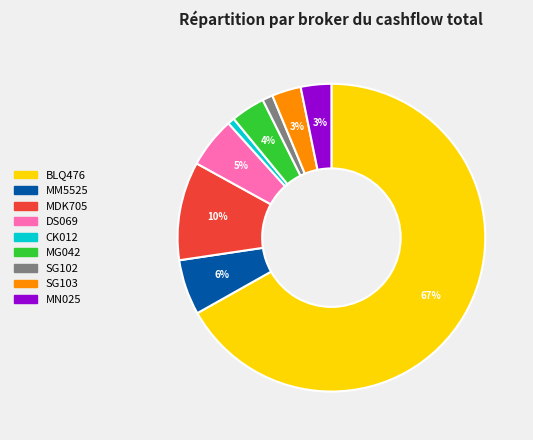

What percentage is the SG102 slice, to the nearest percent?

1%